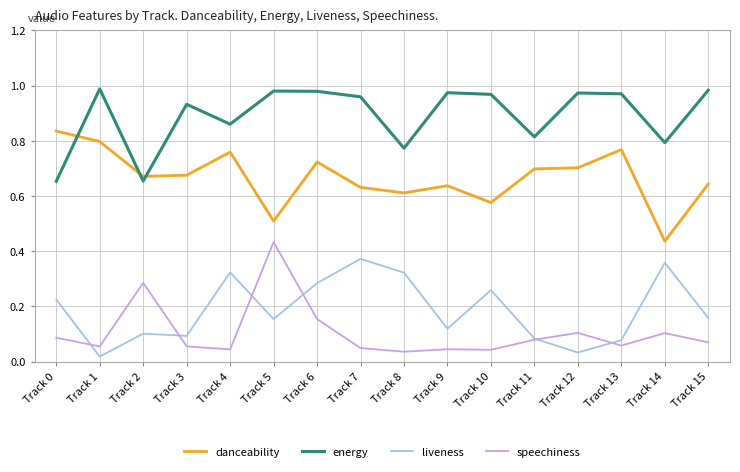

Between Track 4 and Track 15, which series saw the biggest shift?

liveness